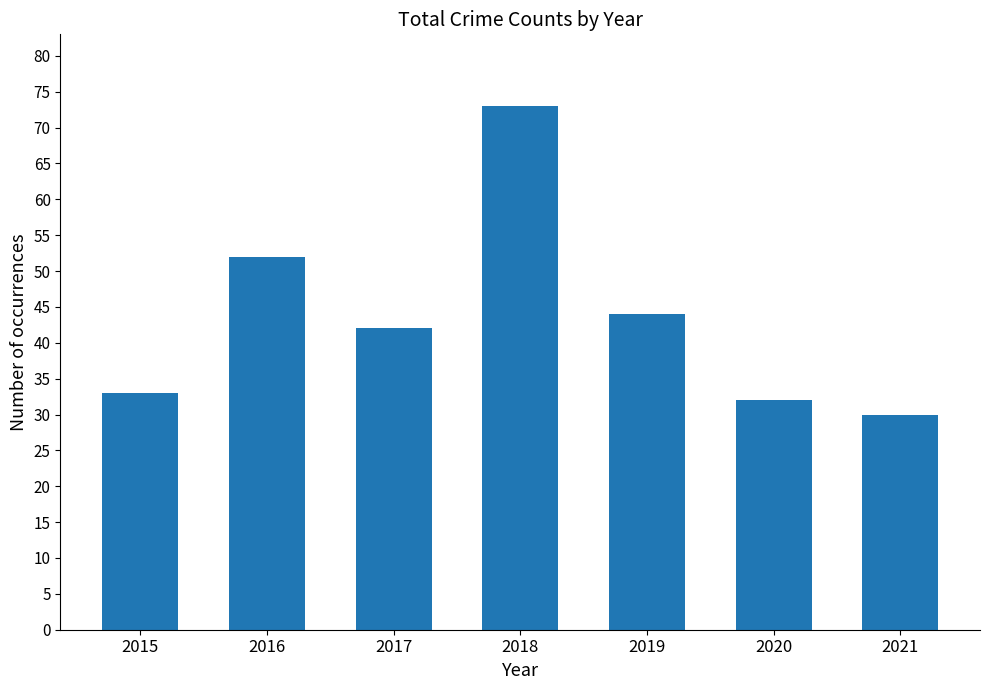

List the labels in order of value, smallest first.

2021, 2020, 2015, 2017, 2019, 2016, 2018